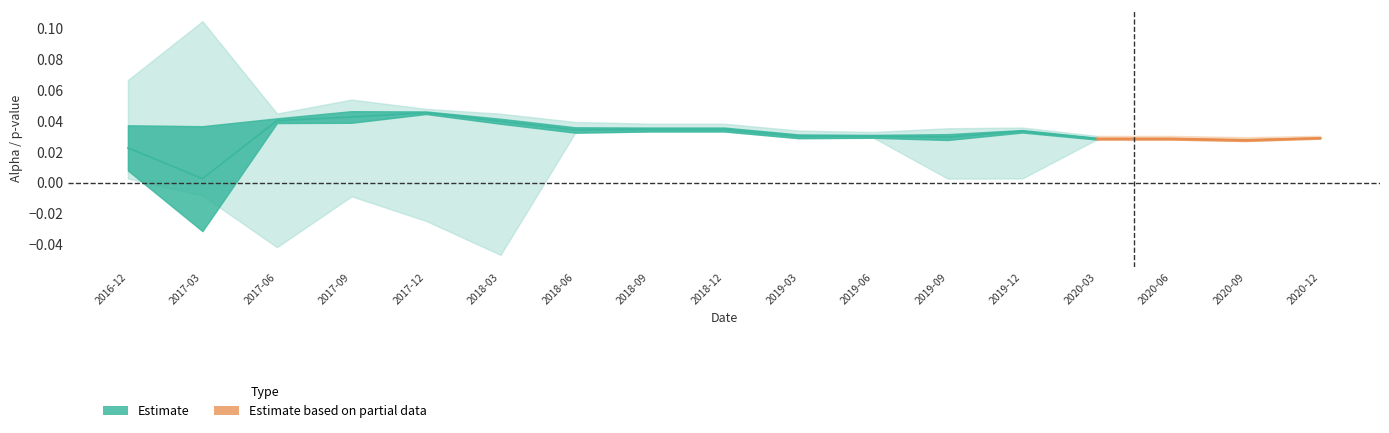

At which label is alpha closest to 0?

2017-03-31